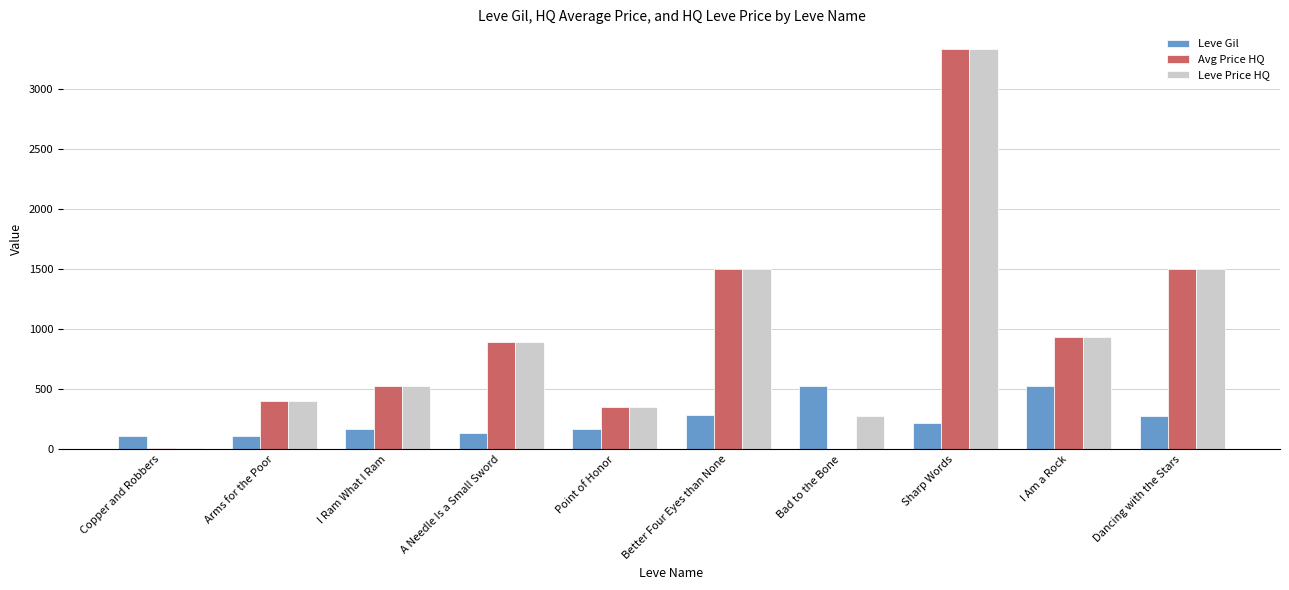

What is the sum of the Leve Price HQ values at I Ram What I Ram and I Am a Rock?

1462.6